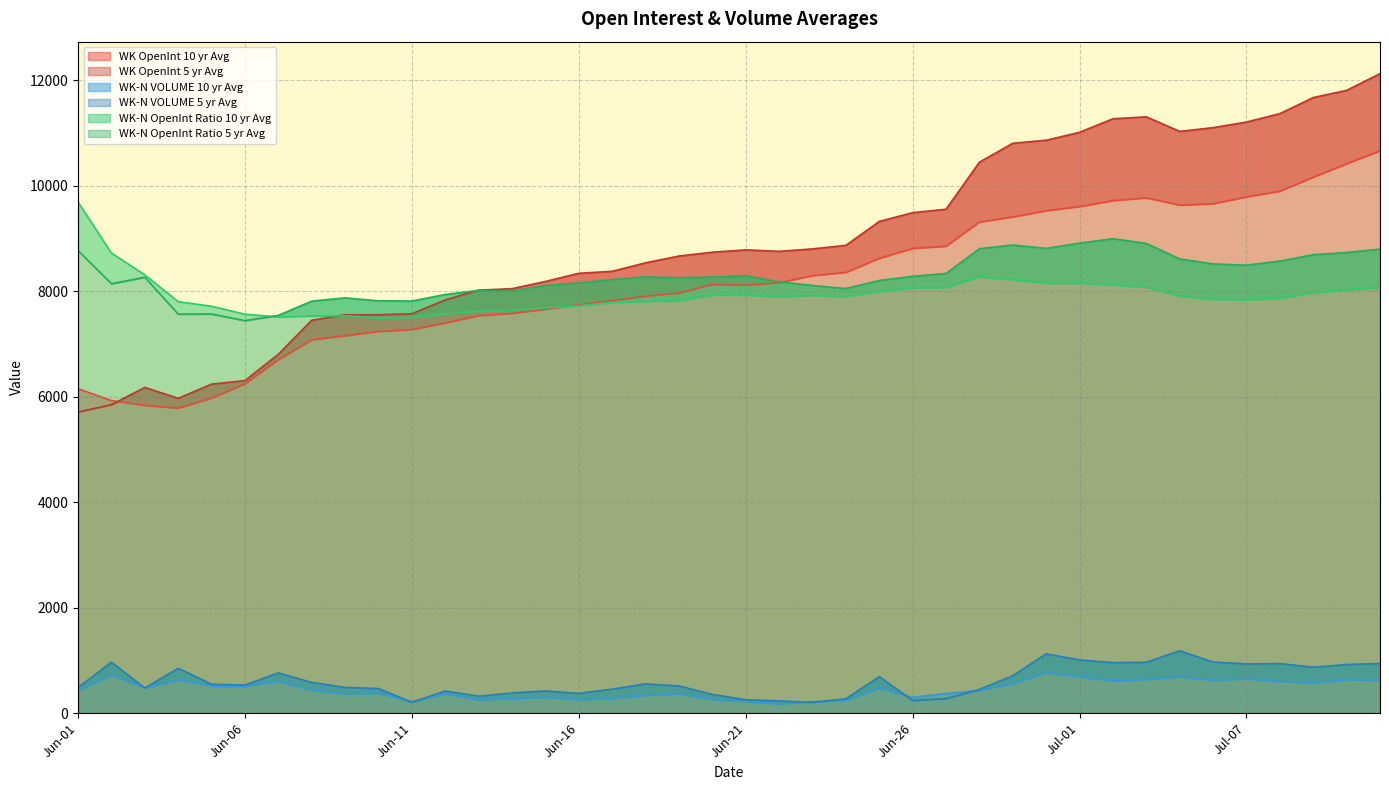

What is the label of the 36th point from the right?

Jun-05